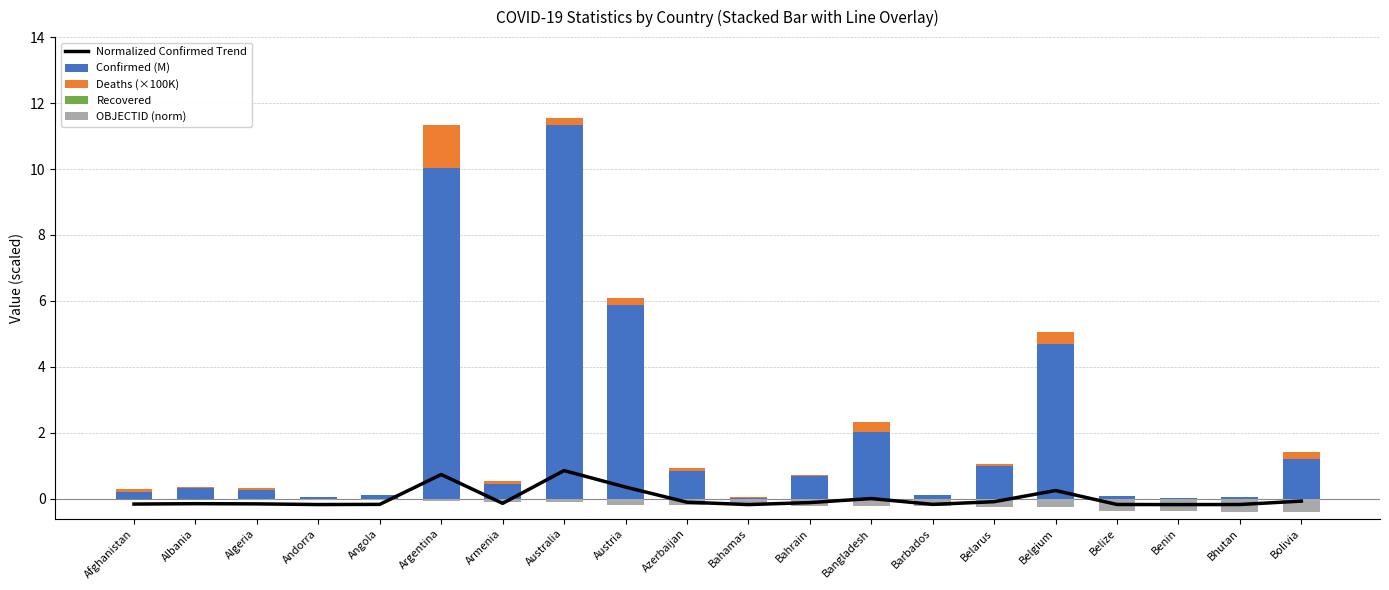

What is the maximum value shown in the chart?

11.3